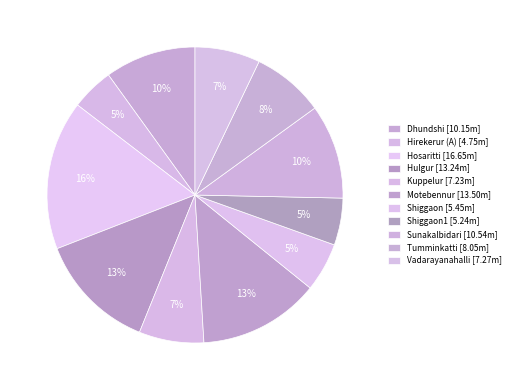

How many segments does this pie chart have?

11